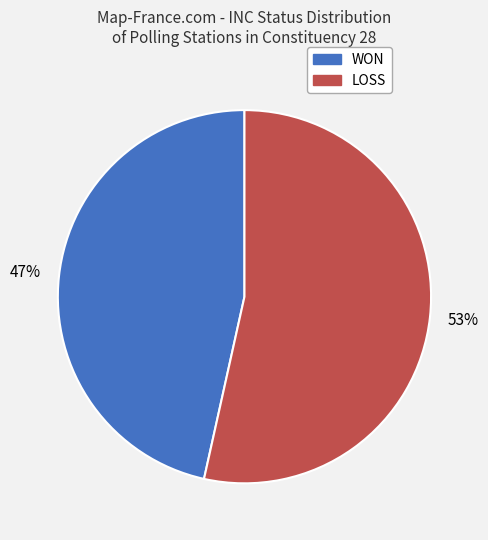

Approximately how many times larger is the value at WON compared to LOSS?

0.9